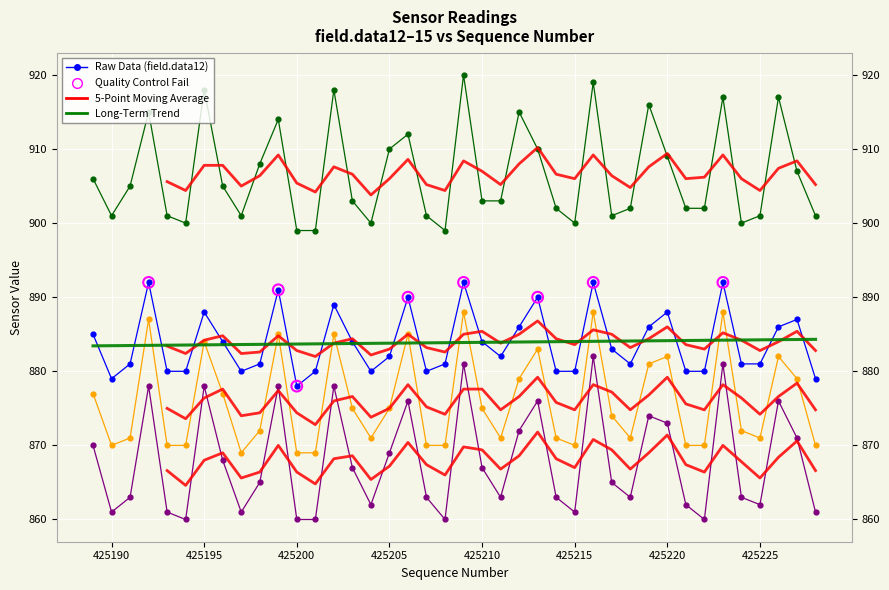

Is the value of field.data14 at 425206 greater than the value of field.data12 at 425212?

No